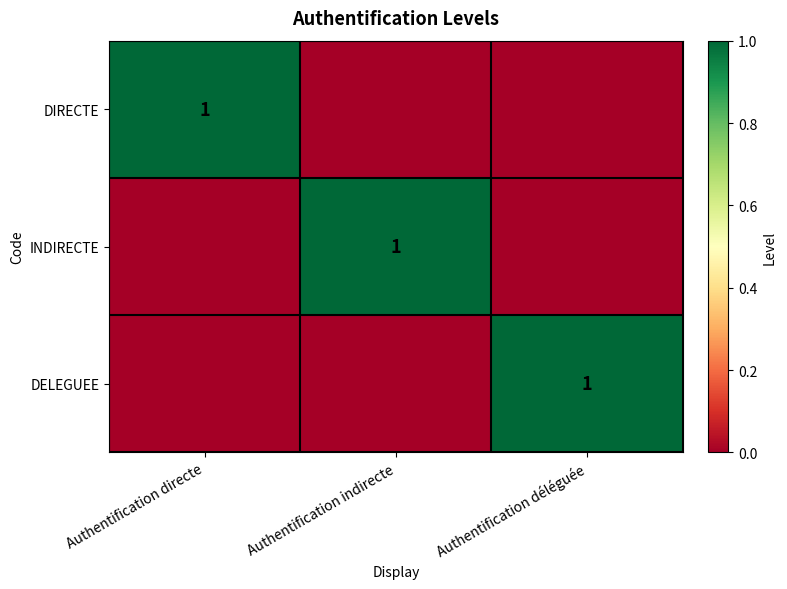

The DIRECTE series shows 1 at Authentification directe. True or false?

True